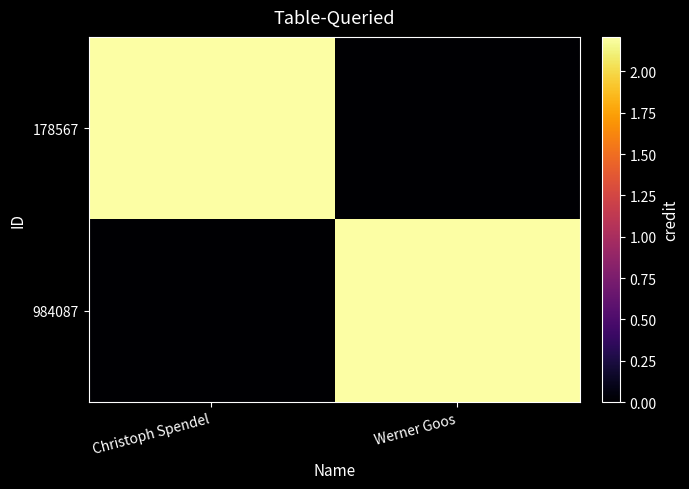

Reading left to right, transcribe all the data shown in this chart.

178567: Christoph Spendel=2208410	Werner Goos=0
984087: Christoph Spendel=0	Werner Goos=2208410